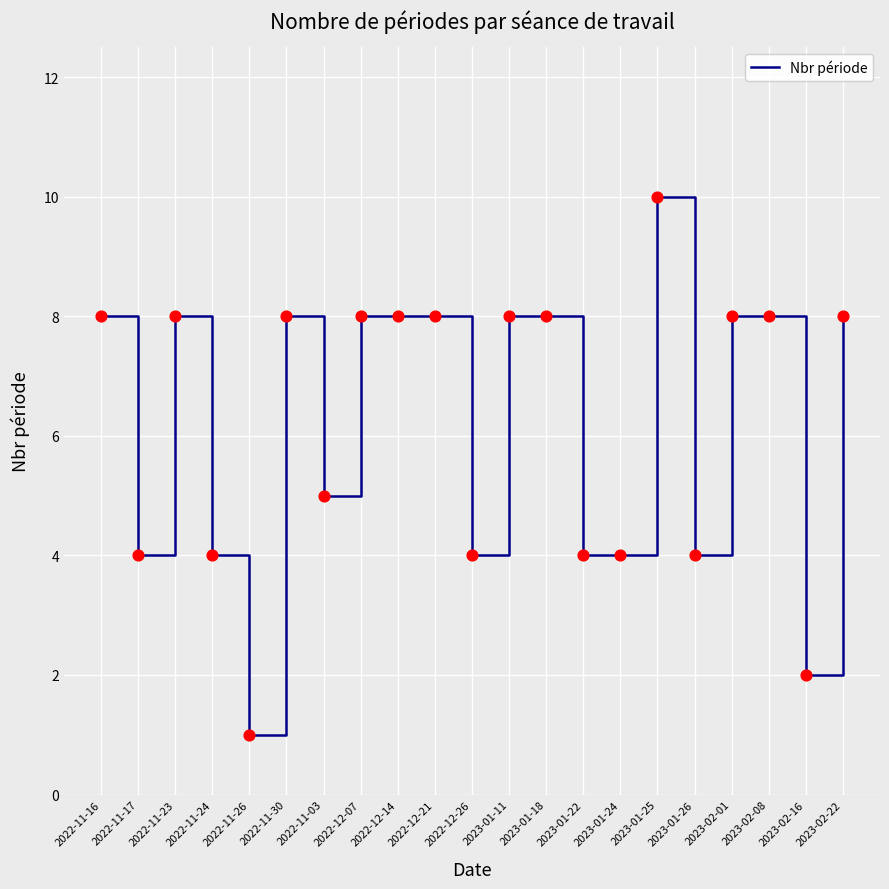

What is the change in value from 2022-11-16 to 2022-11-03?

-3